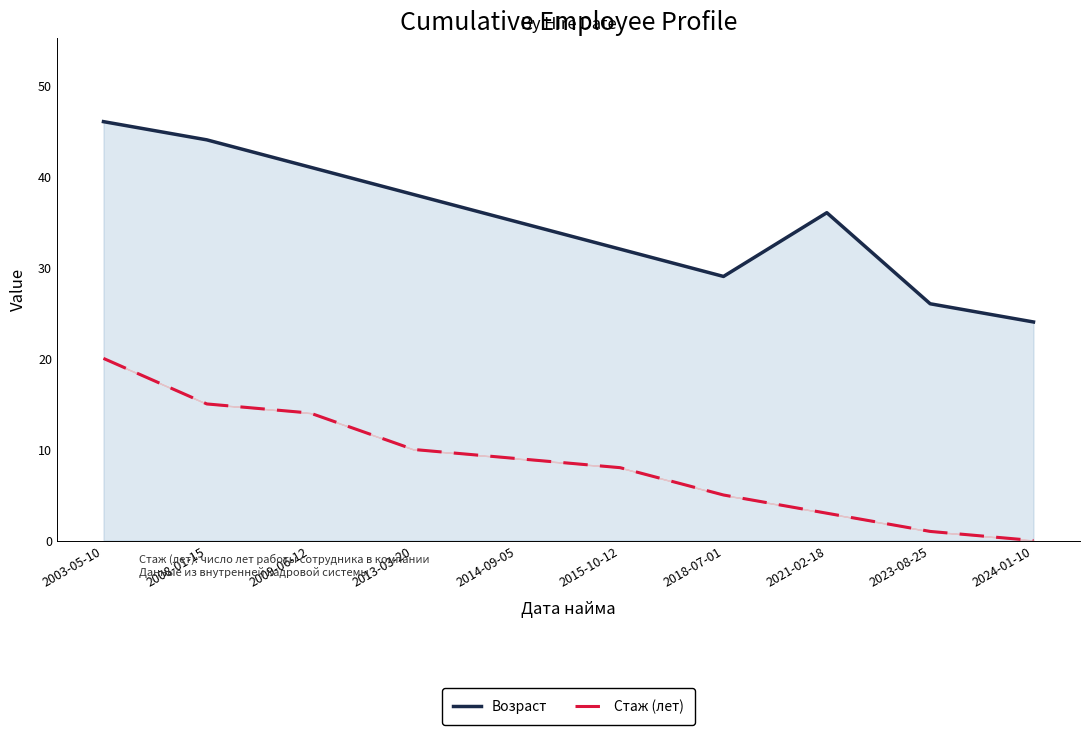

At which category is the sum across all series the highest?

2003-05-10